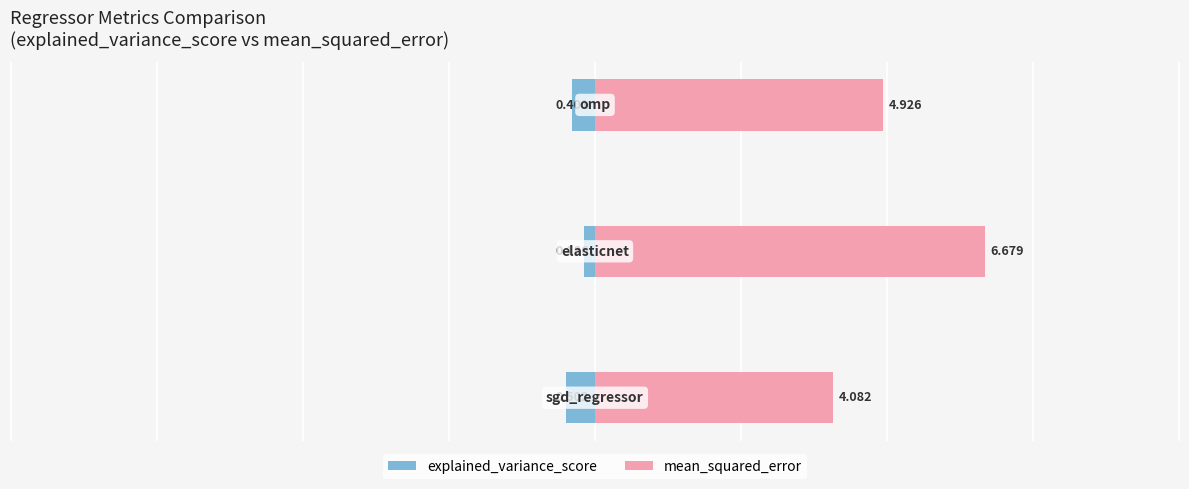

Which series has the largest total across all categories?

mean_squared_error